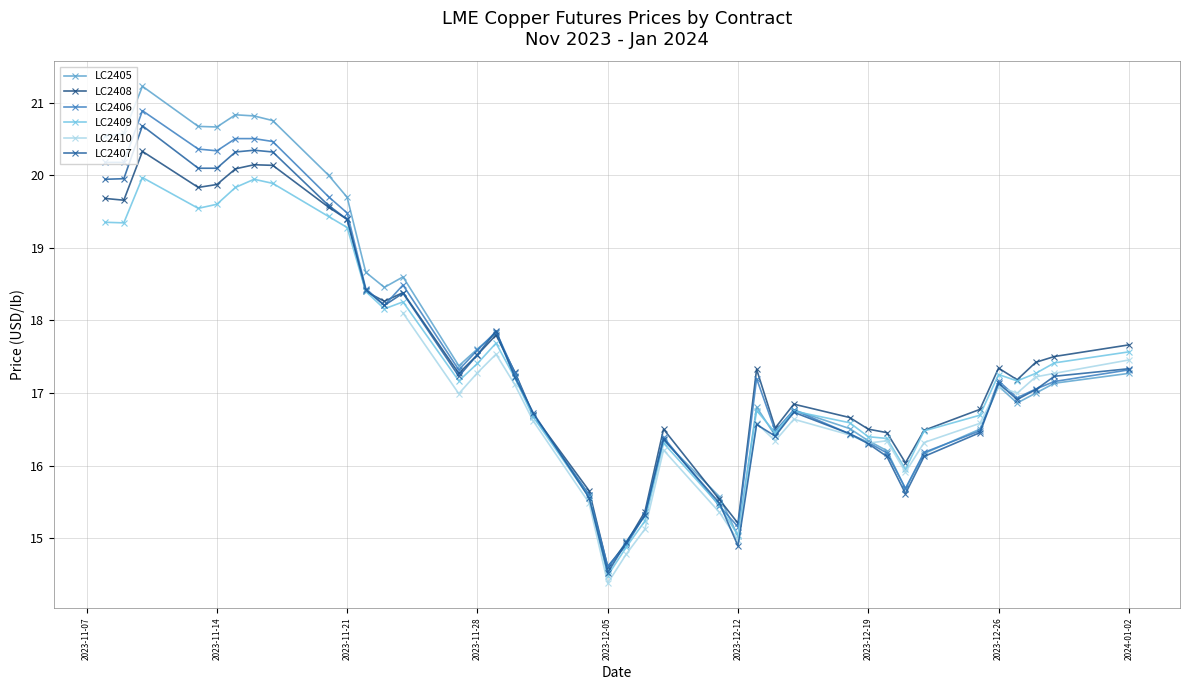

What is the minimum value shown in the chart?

14.5